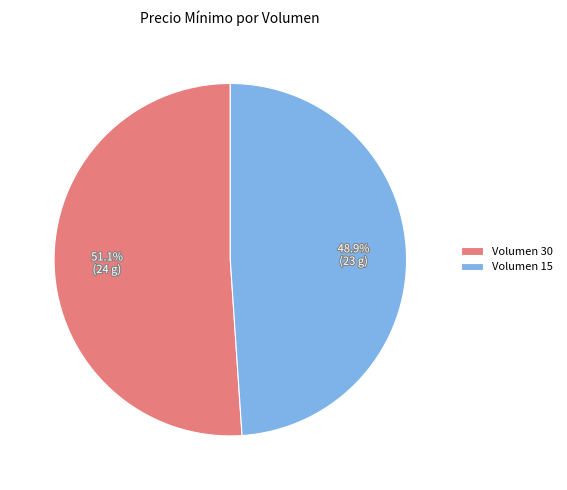

Is Volumen 30 the majority of the pie?

Yes